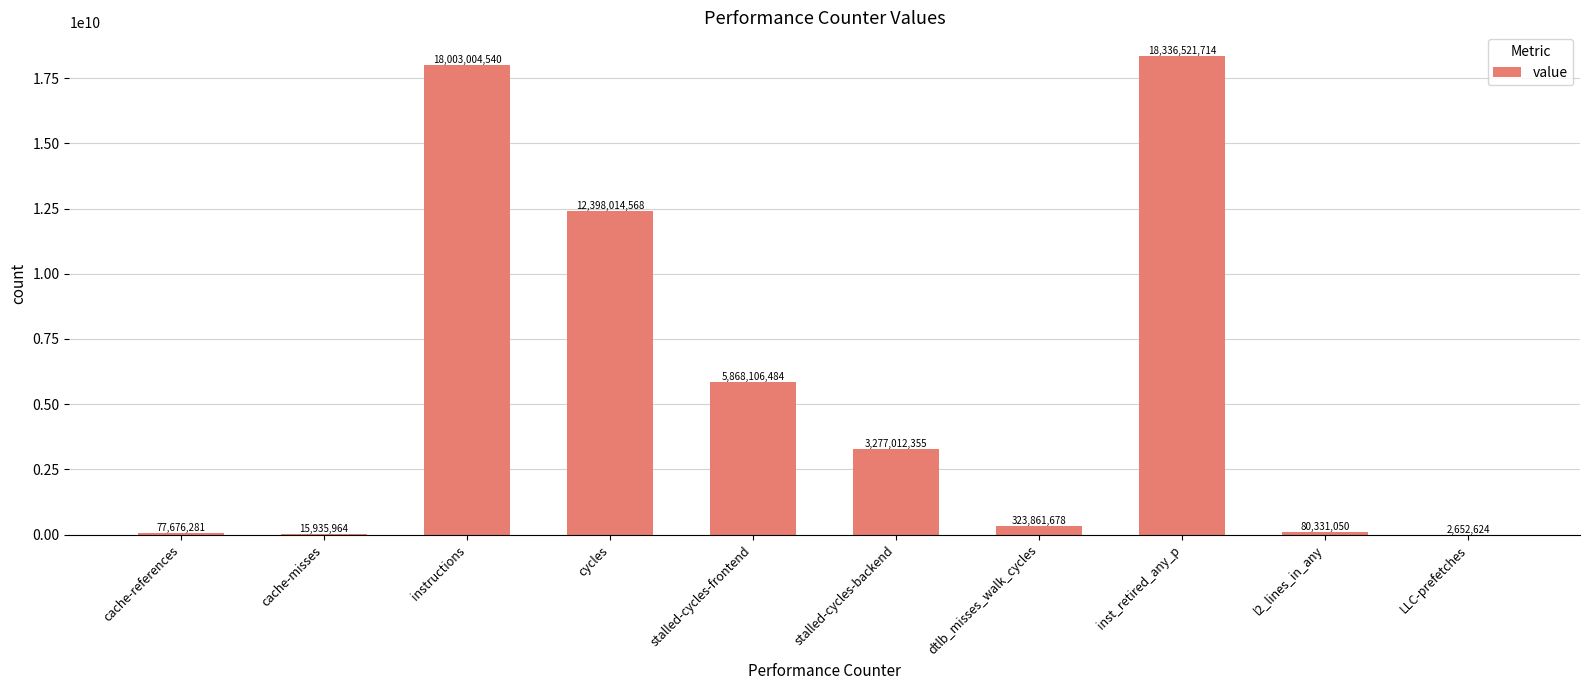

What is the maximum value shown in the chart?

18336521714